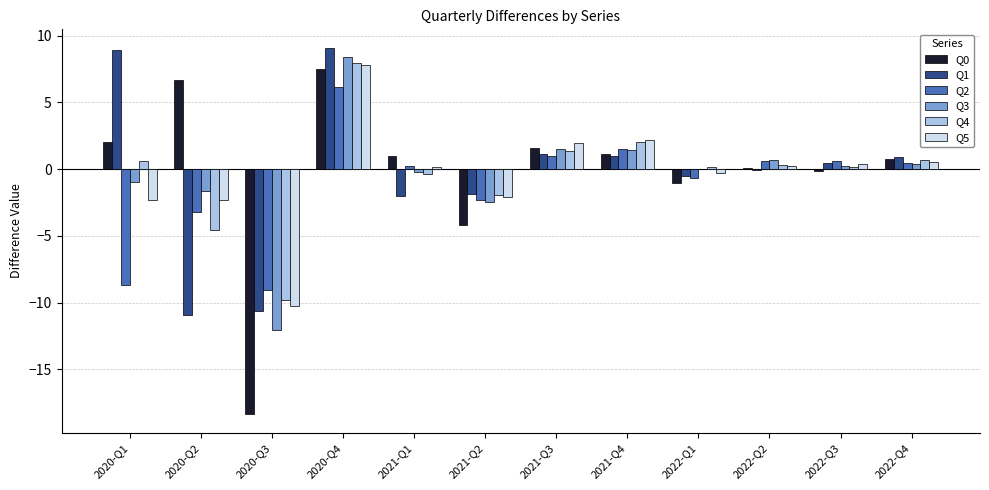

What is the sum of all Q5 values?

-3.9